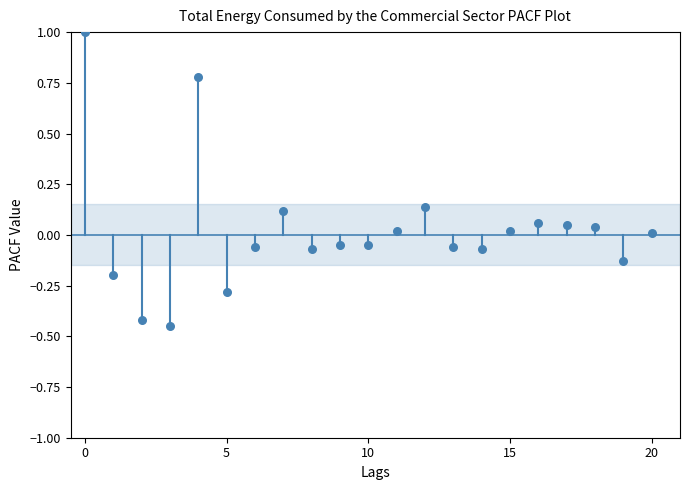

How many points are shown in the scatter plot?

21